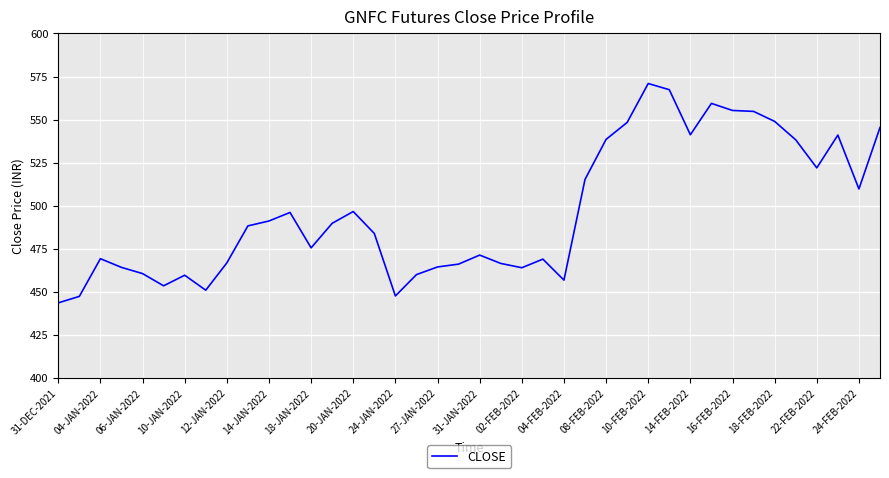

What is the minimum value shown in the chart?

443.6